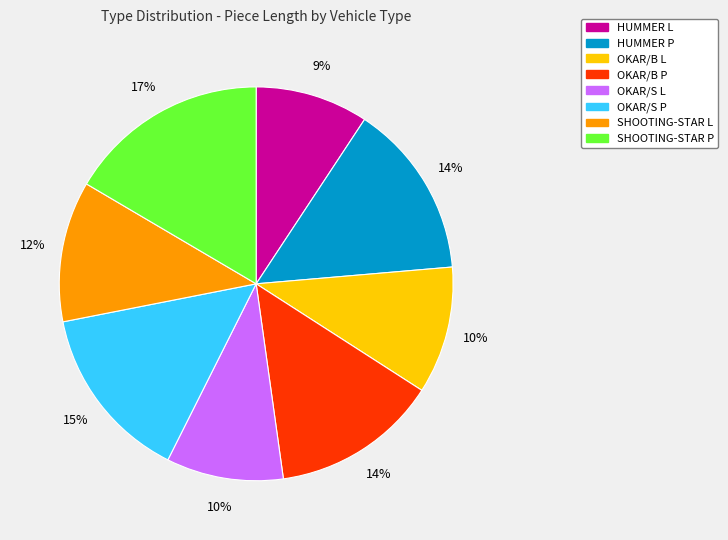

Which slice is the largest?

SHOOTING-STAR P